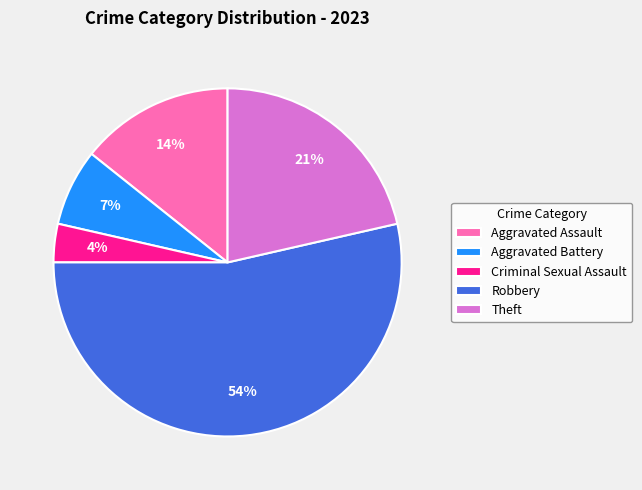

Between Theft and Aggravated Assault, which is larger?

Theft